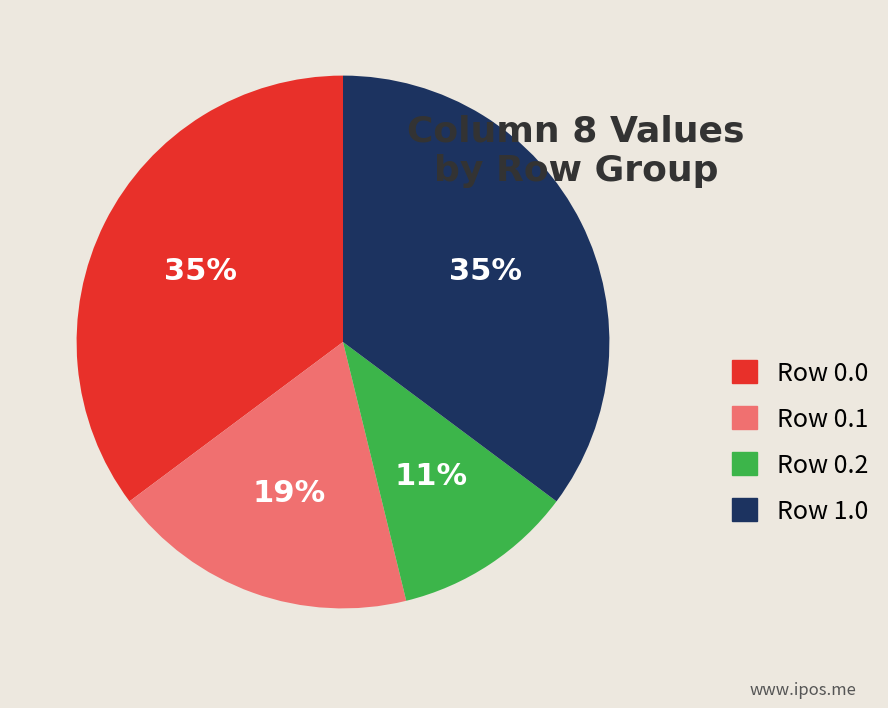

Does any single category account for the majority?

No